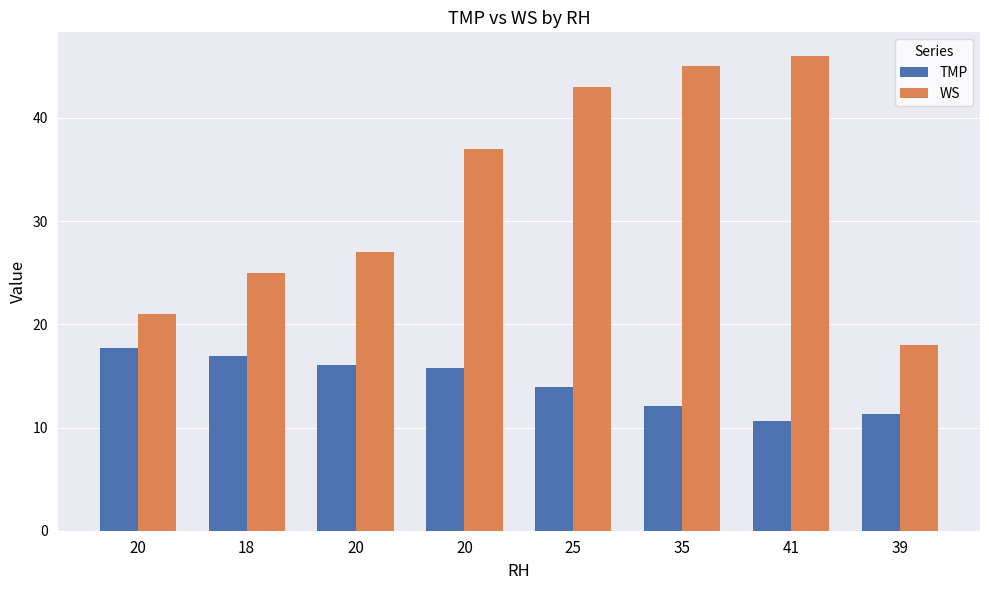

How many bars are there in total?

16